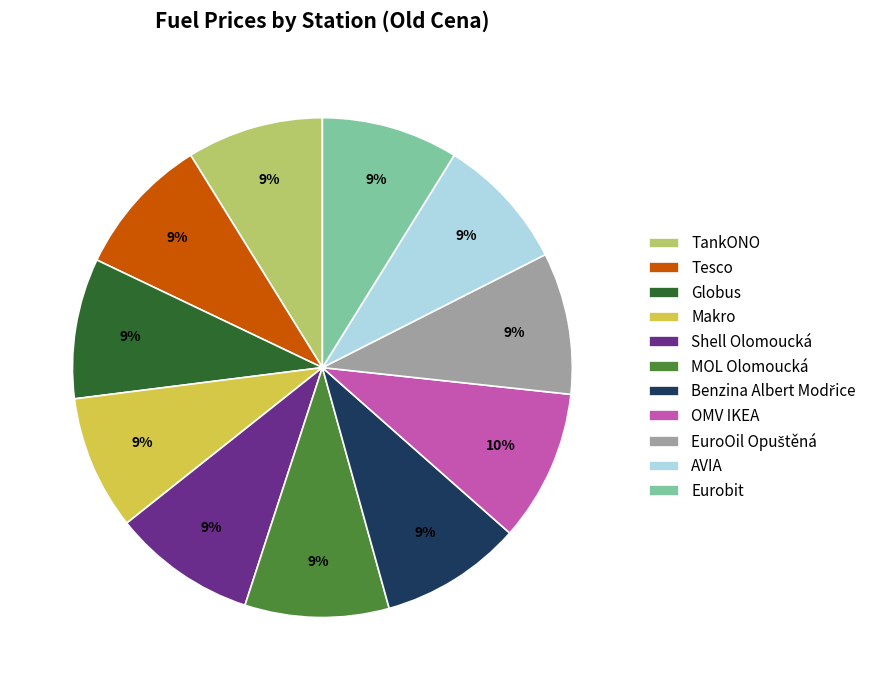

Approximately how many times larger is the value at TankONO compared to Makro?

1.0